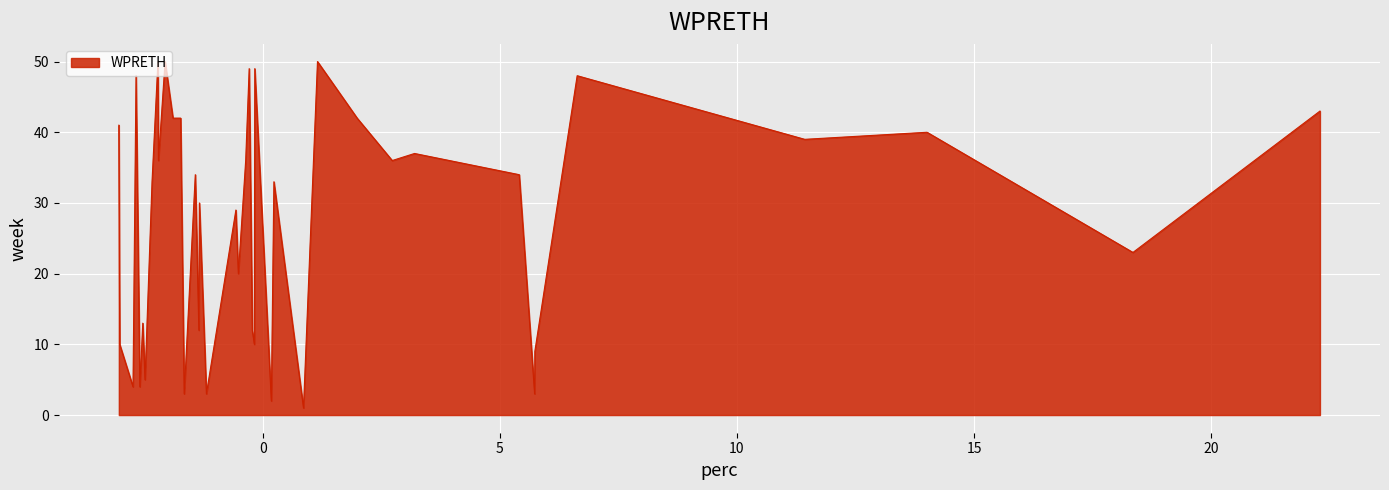

What is the difference between the maximum and minimum values?

49